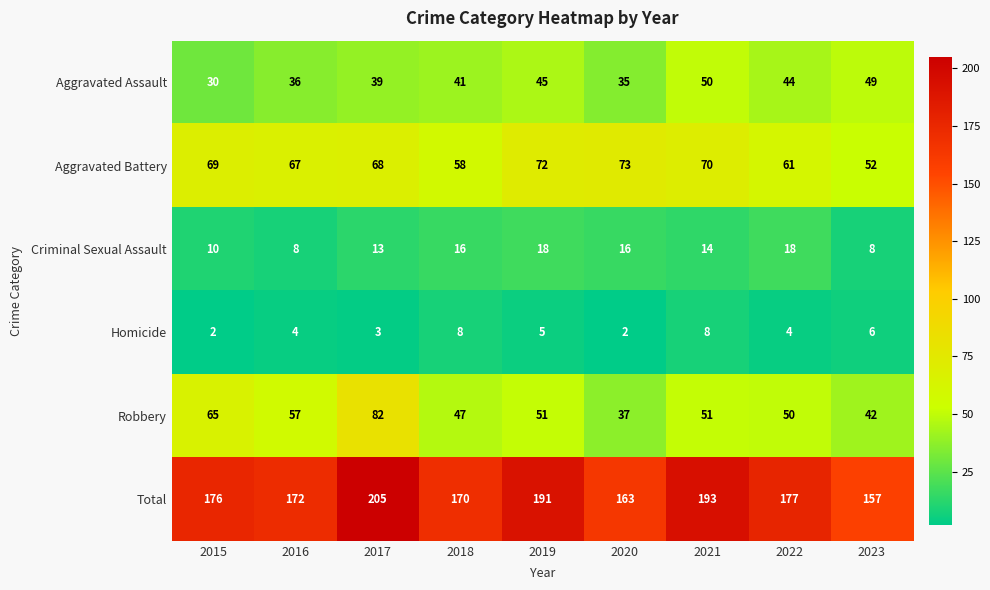

What is the maximum value shown in the chart?

205